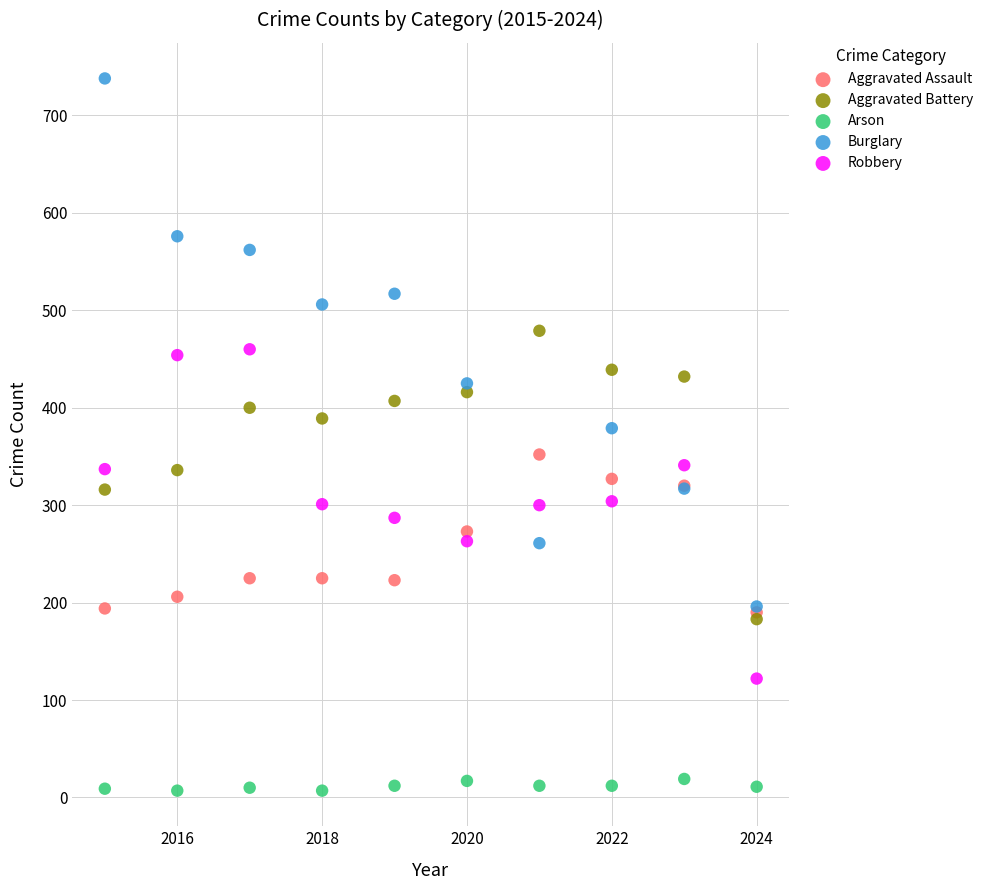

Which series contains the highest Y value?

Burglary